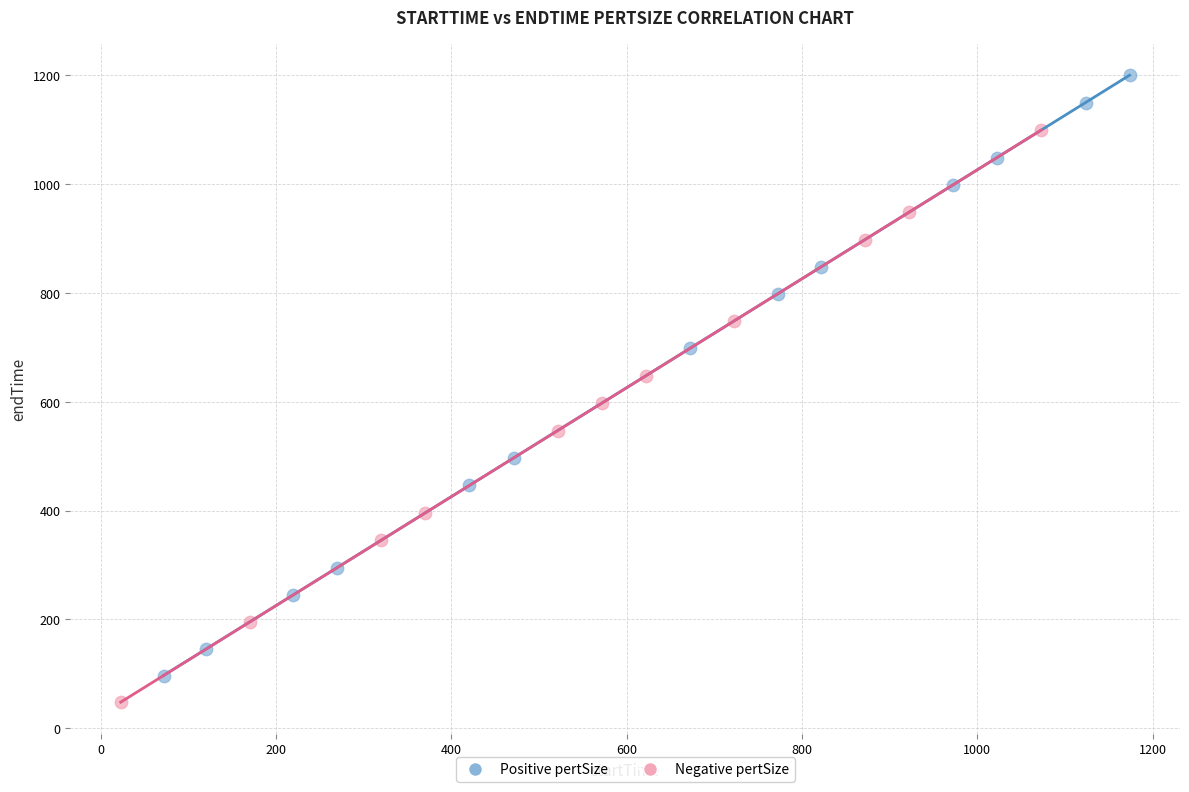

Which series contains the highest Y value?

Positive pertSize